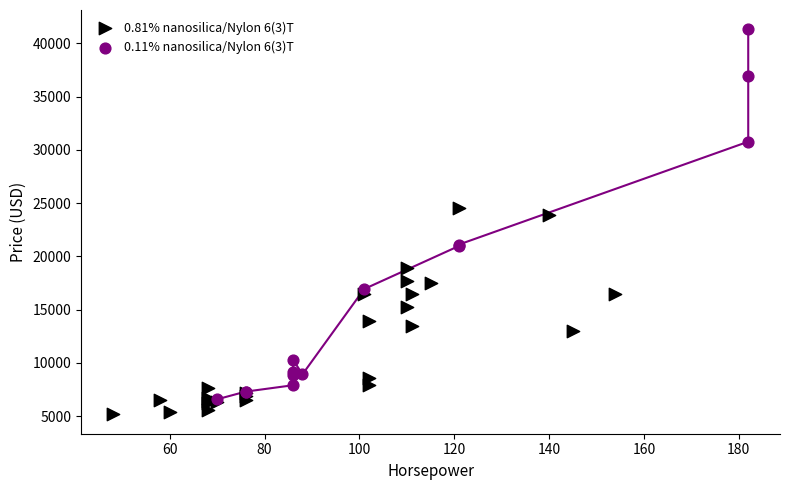

Which series has the largest Y range (max minus min)?

0.11% nanosilica/Nylon 6(3)T